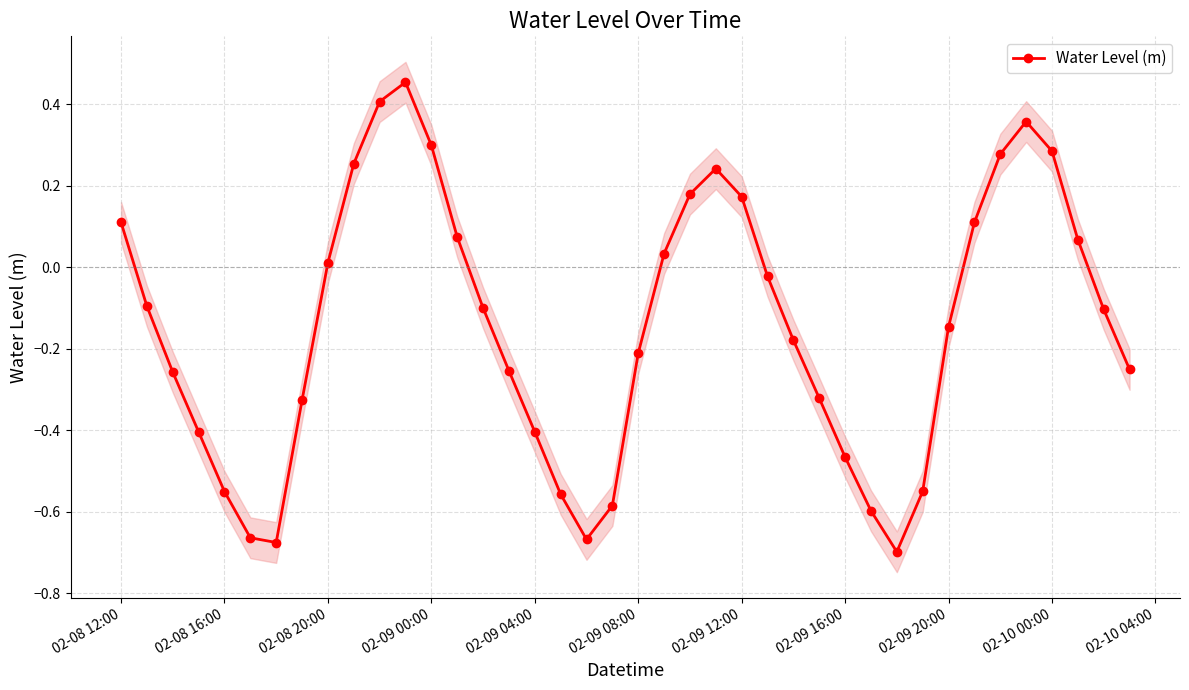

True or false: Water Level (m) has more than 2 points higher than both neighbors.

True